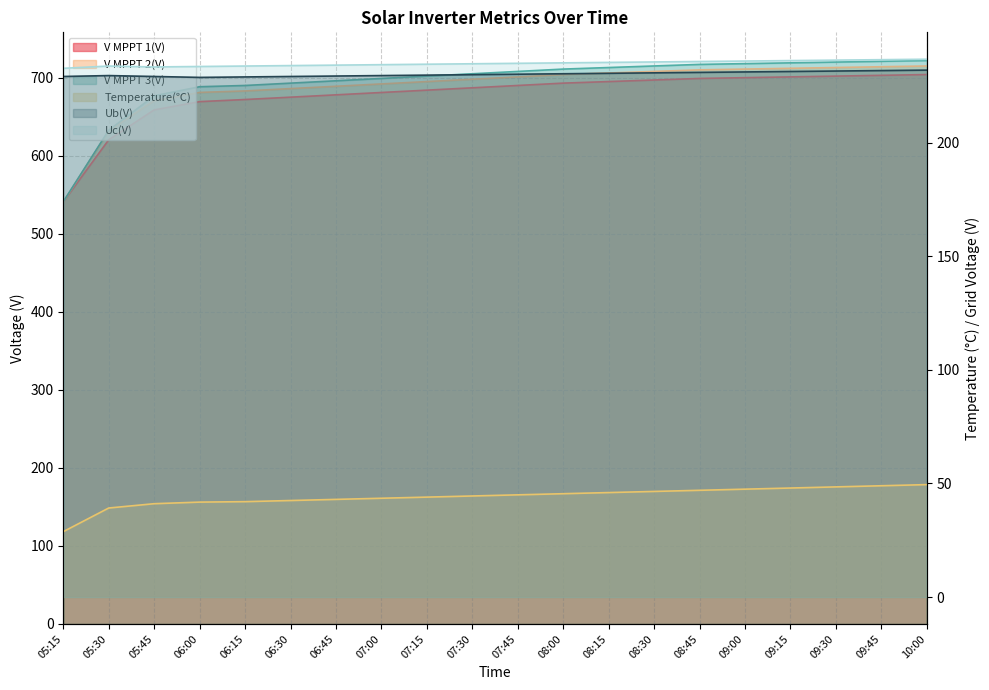

True or false: V MPPT 3(V) has a value of 720.0 at 09:30.

True